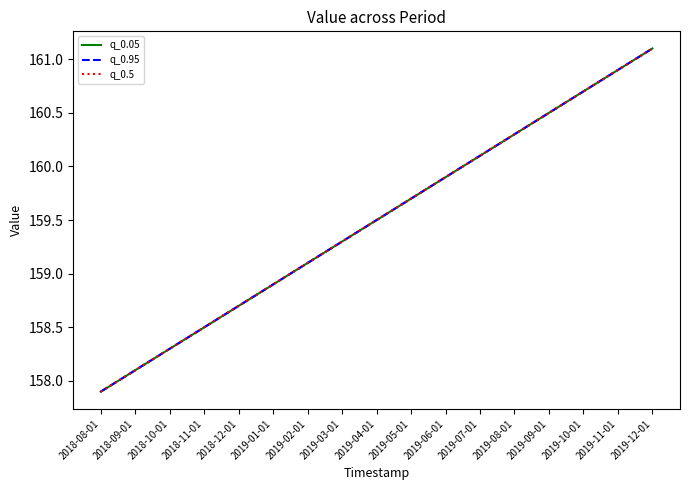

Is the value of q_0.5 at 2019-11-01 greater than the value of q_0.95 at 2019-08-01?

Yes